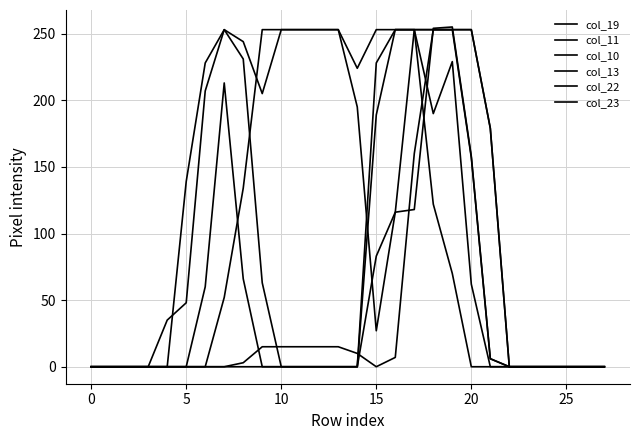

Does the chart display data point markers on the line(s)?

No